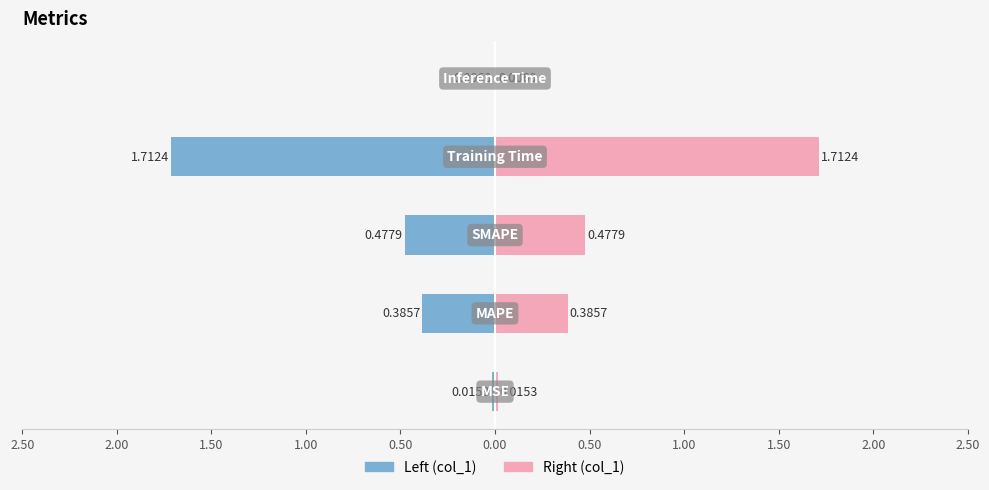

At how many categories does at least one series exceed 1?

1